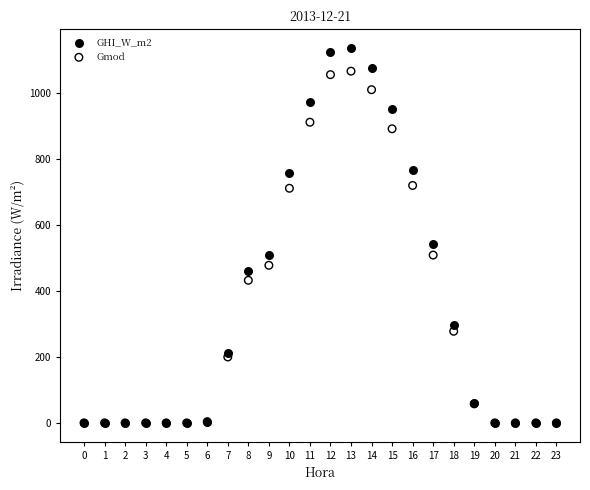

Across all series, what Y value is closest to 568?

542.4